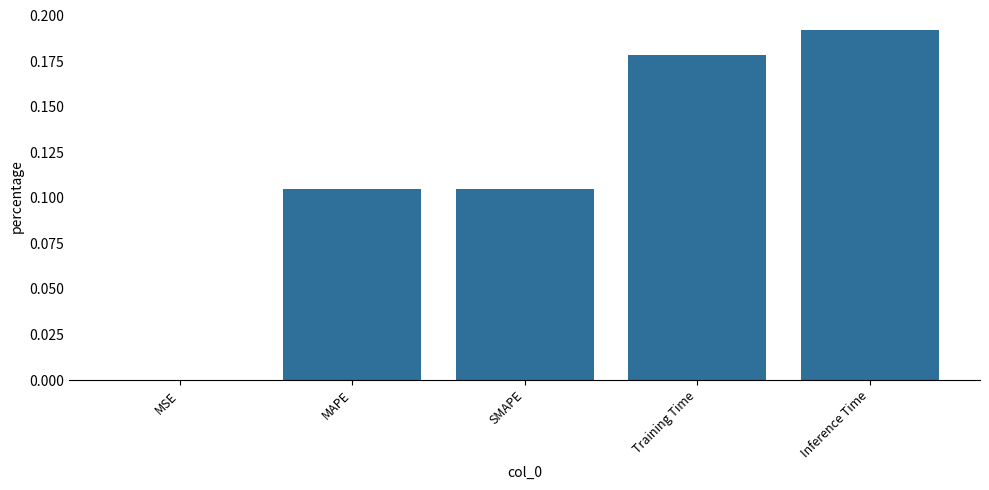

What is the sum of all values?

0.6